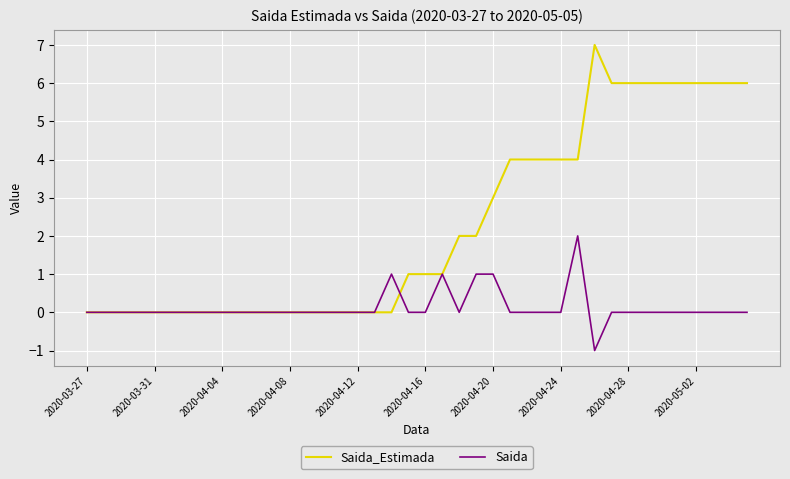

Rank the series by their maximum value, from lowest to highest.

Saida, Saida_Estimada